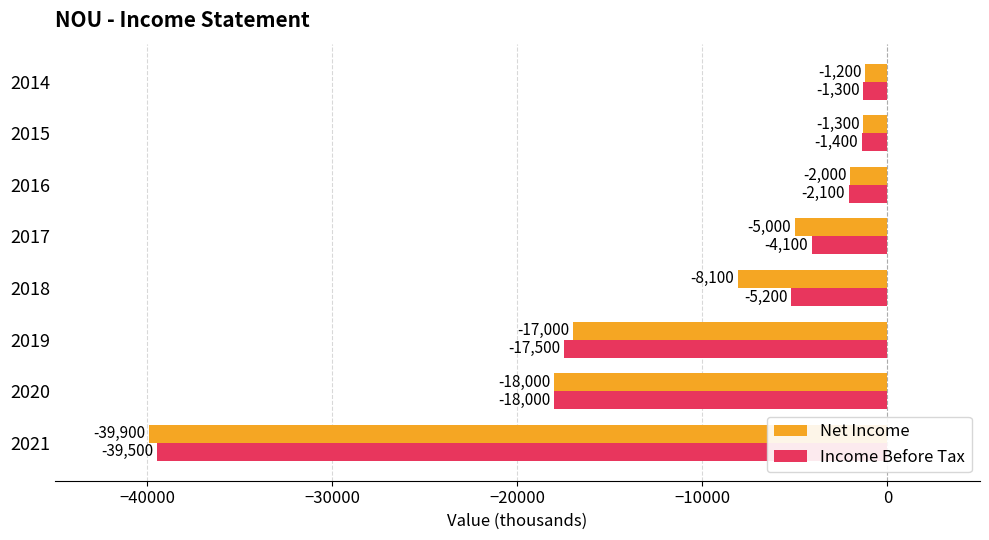

What is the sum of all Income Before Tax values?

-89100